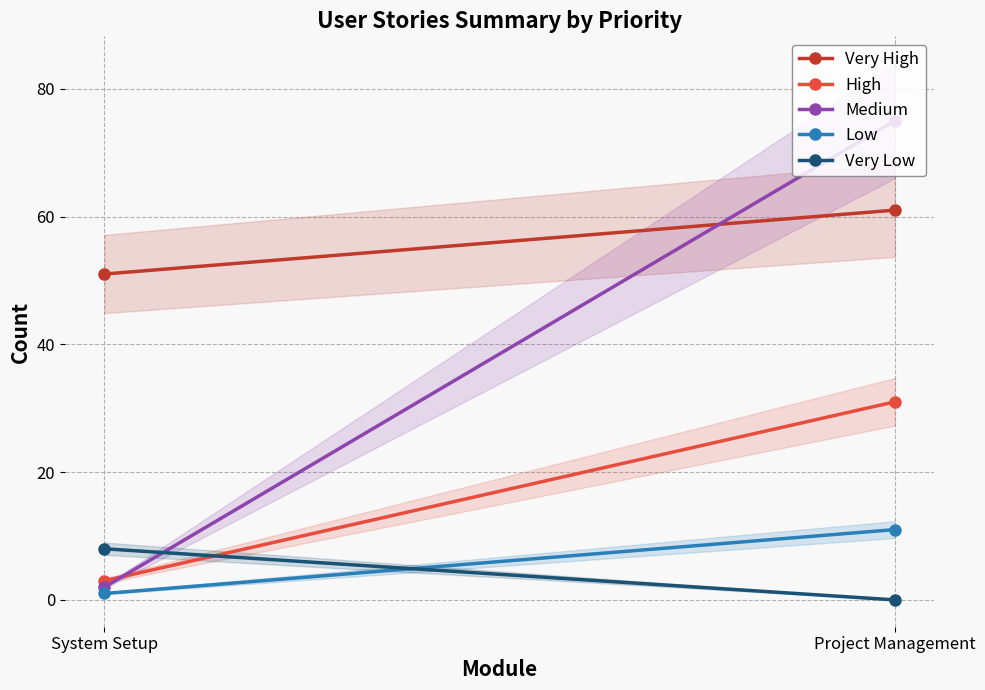

How many Medium values are between 2 and 75?

2